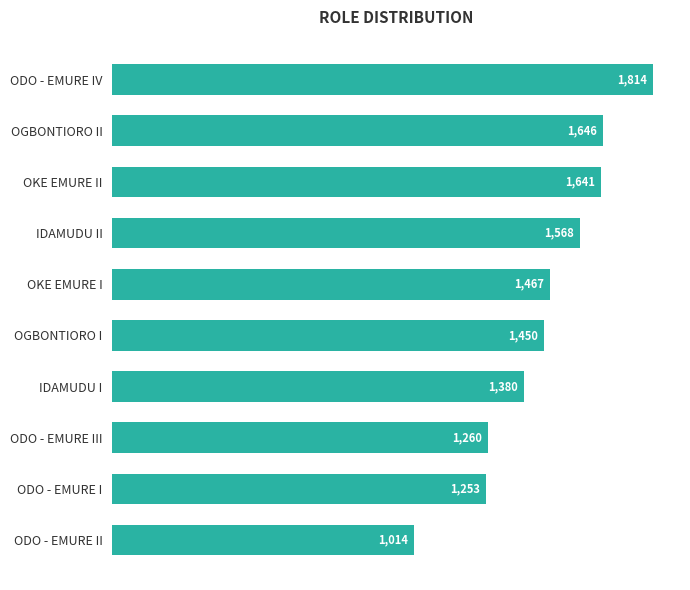

Approximately how many times larger is the value at OGBONTIORO I compared to OKE EMURE II?

0.9